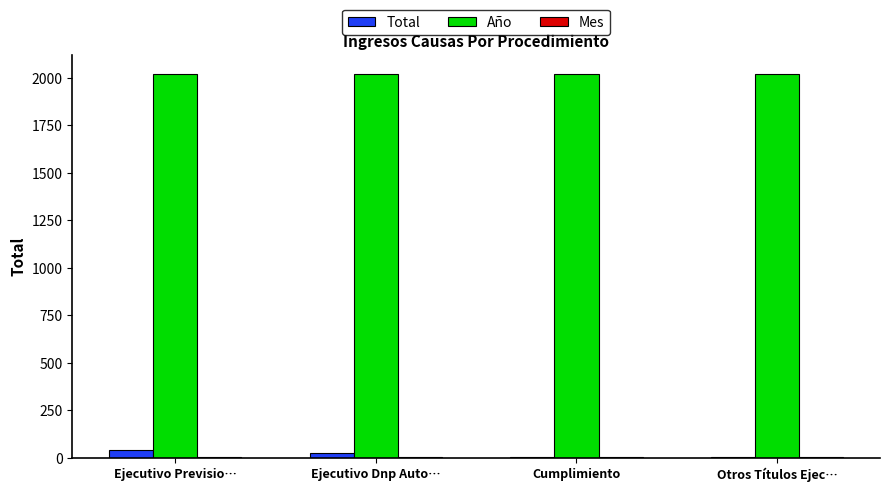

Is the value of Año at Otros Títulos Ejec… greater than the value of Total at Cumplimiento?

Yes